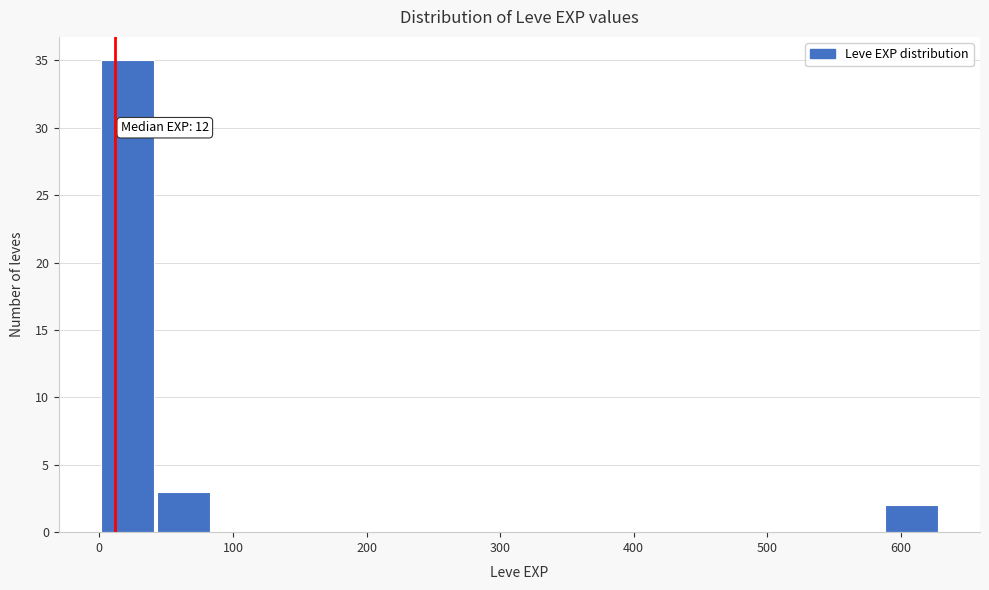

Over which range of the x-axis is the bar tallest?

0 to 40